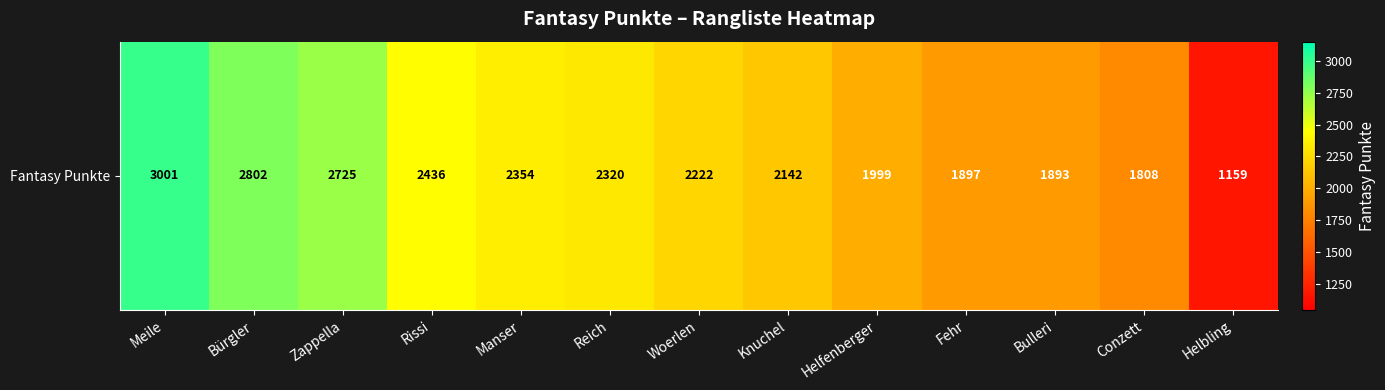

What is the difference between the values at Helbling and Woerlen?

1063